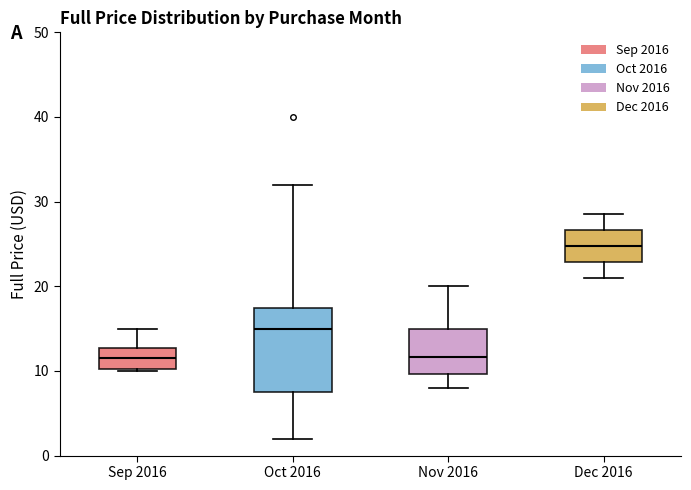

Reading left to right, transcribe this box plot: for each box, give where its median line is, the range the box spans, and where its two whiskers end, as read against the y-axis. The values are not printed on the chart, so give them approximately, as read against the axis.

Sep 2016: median 11, box 10 to 13, whiskers 10 to 15
Oct 2016: median 15, box 7 to 17, whiskers 2 to 32
Nov 2016: median 12, box 10 to 15, whiskers 8 to 20
Dec 2016: median 25, box 23 to 27, whiskers 21 to 28